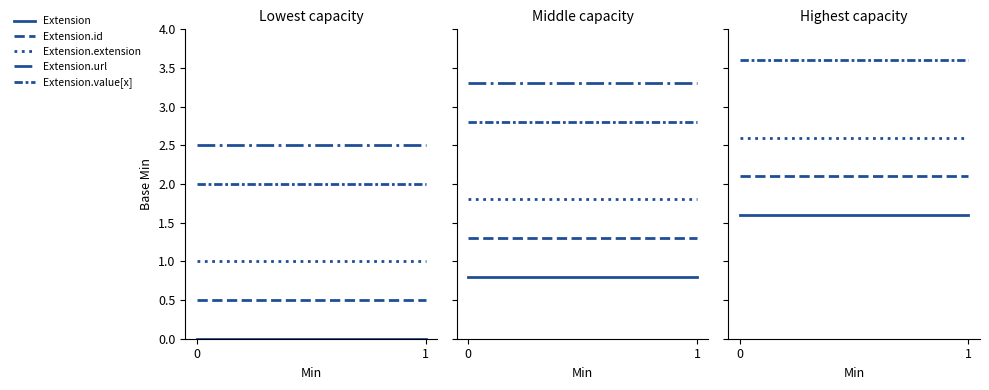

Rank the series at 0 from highest to lowest value.

Extension.url, Extension.value[x], Extension.extension, Extension.id, Extension